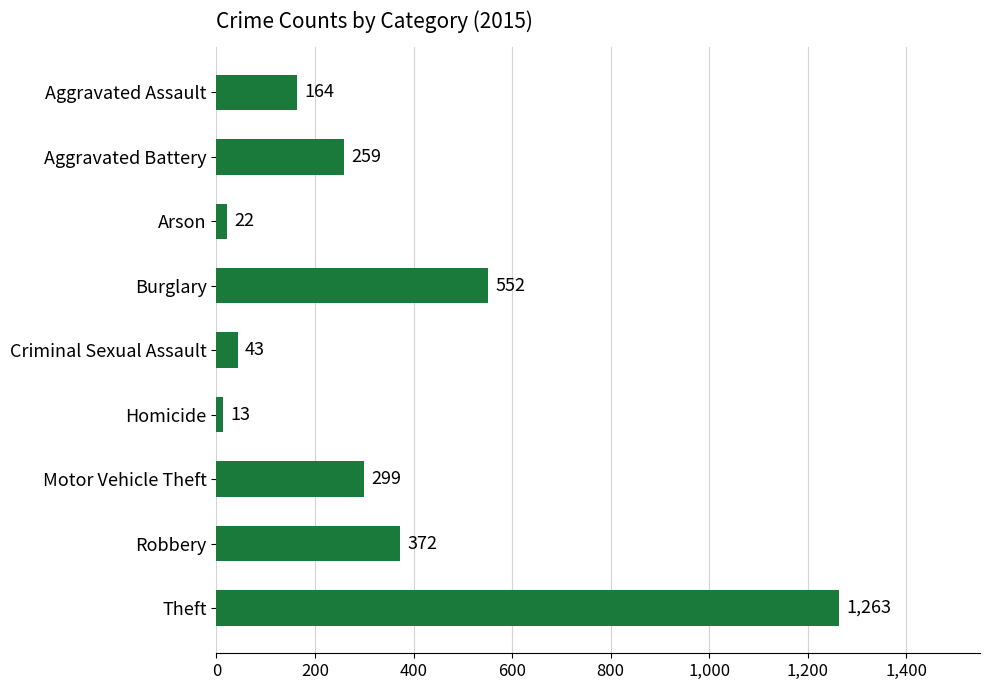

What is the sum of all values?

2987